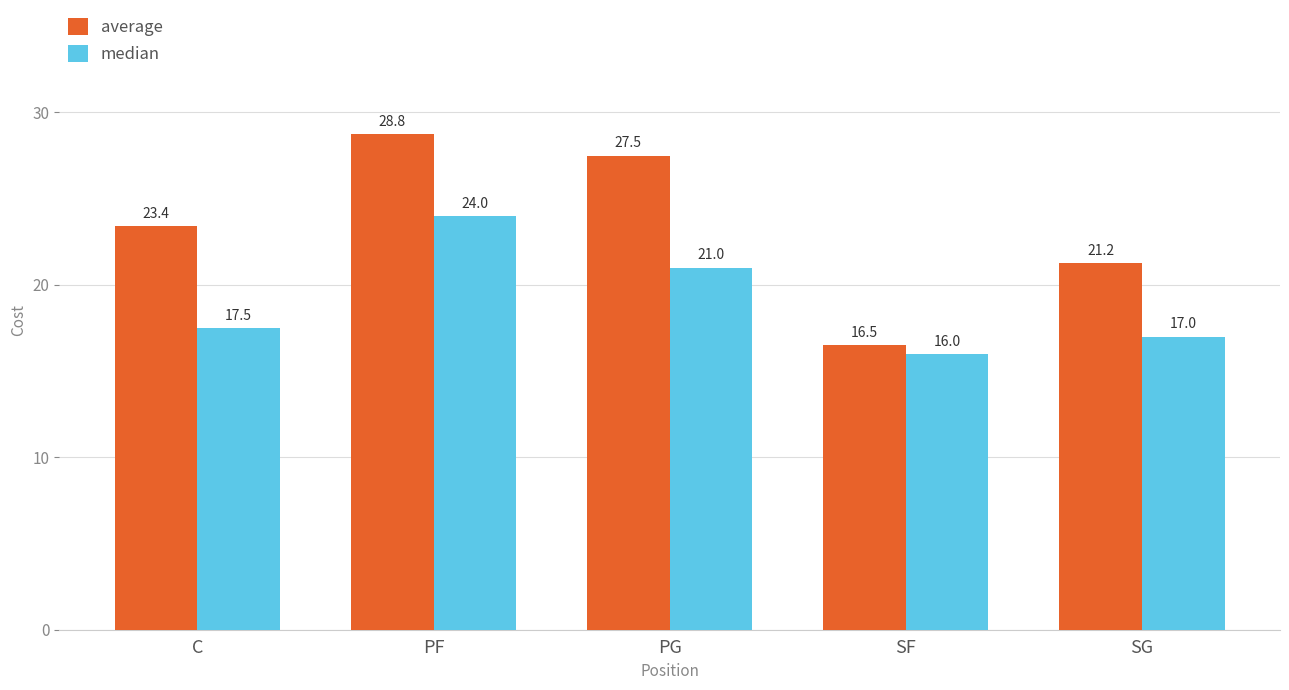

What position from the right is C?

5